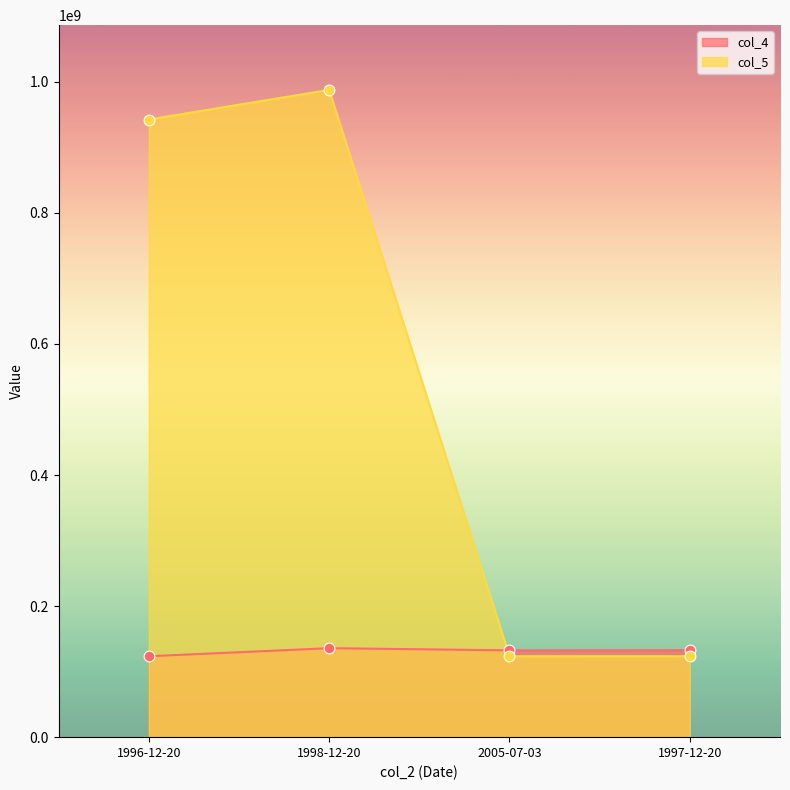

At how many categories does at least one series exceed 139047193?

2